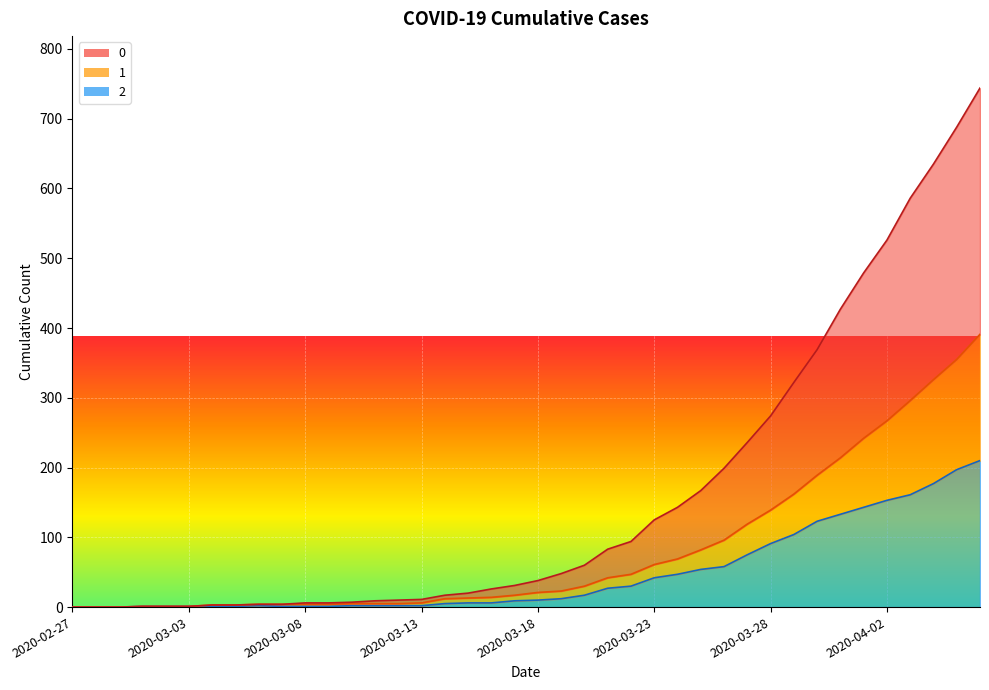

What is the average value of the 2 series?

48